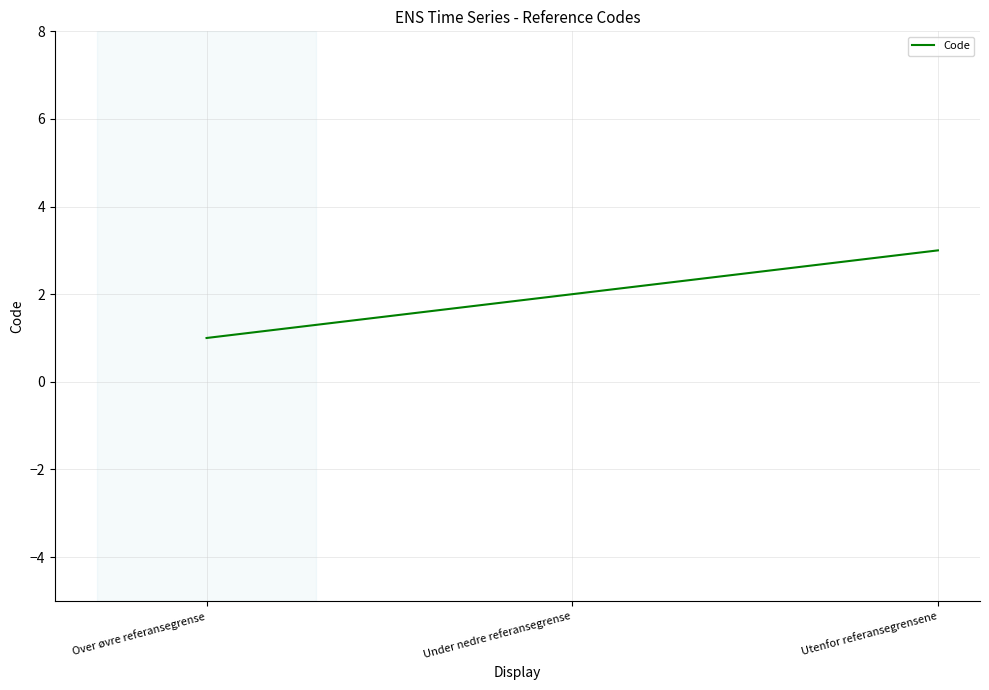

Which has a higher value, Over øvre referansegrense or Utenfor referansegrensene?

Utenfor referansegrensene